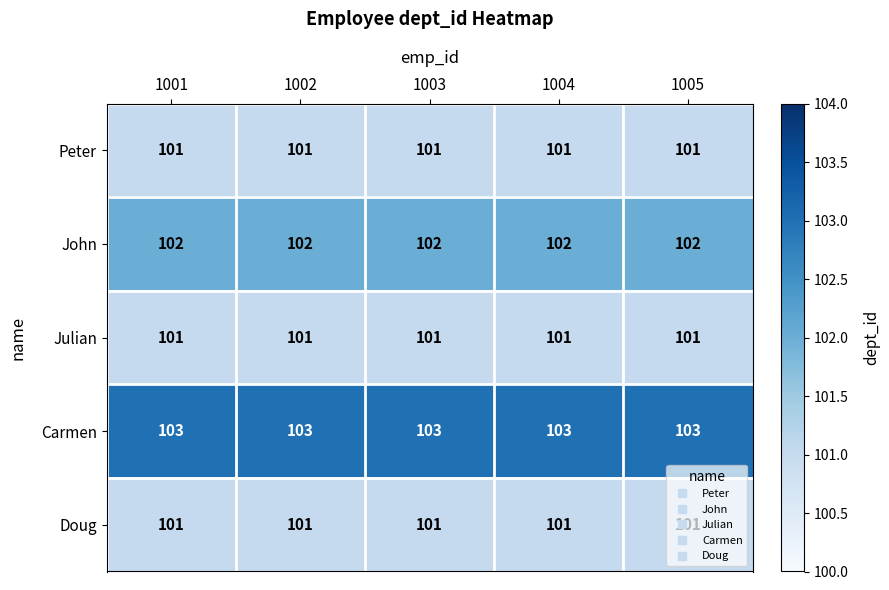

Which series has the largest total across all categories?

Carmen